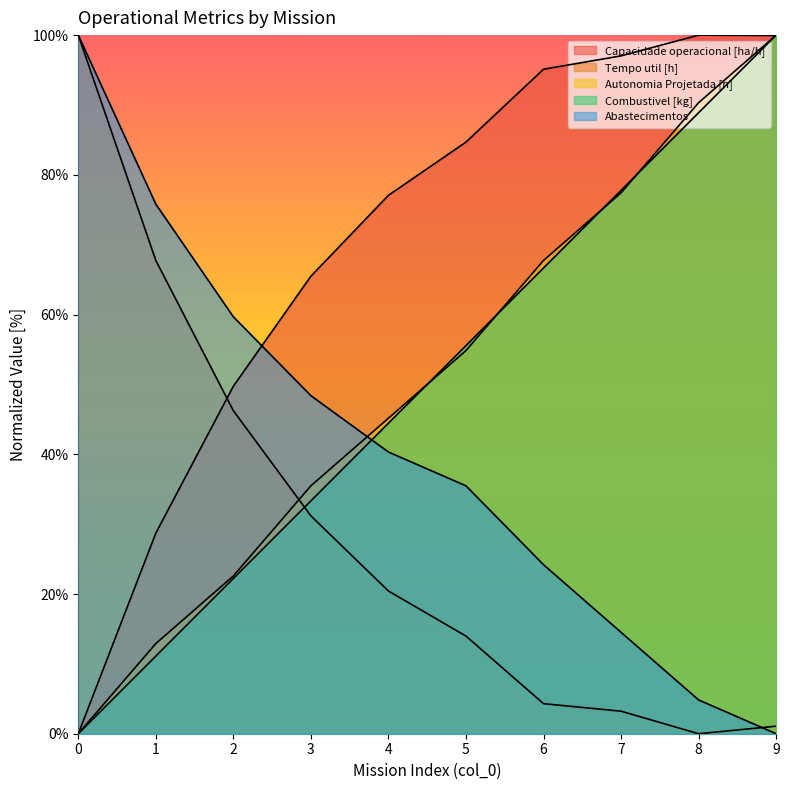

True or false: Tempo util [h] has more than 1 points higher than both neighbors.

False